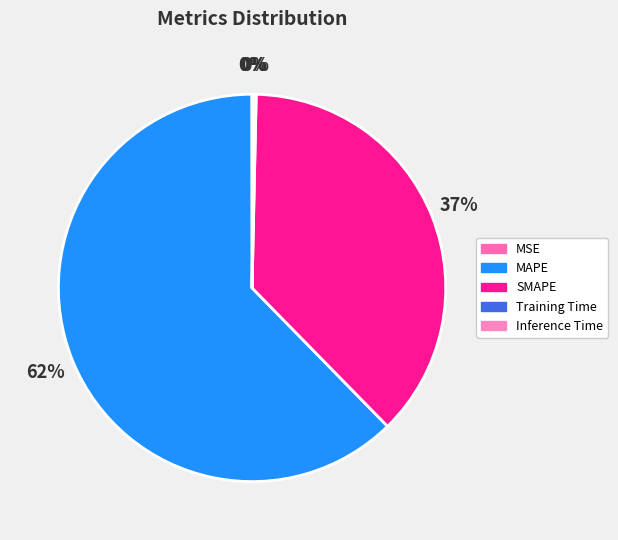

Does any single category account for the majority?

Yes